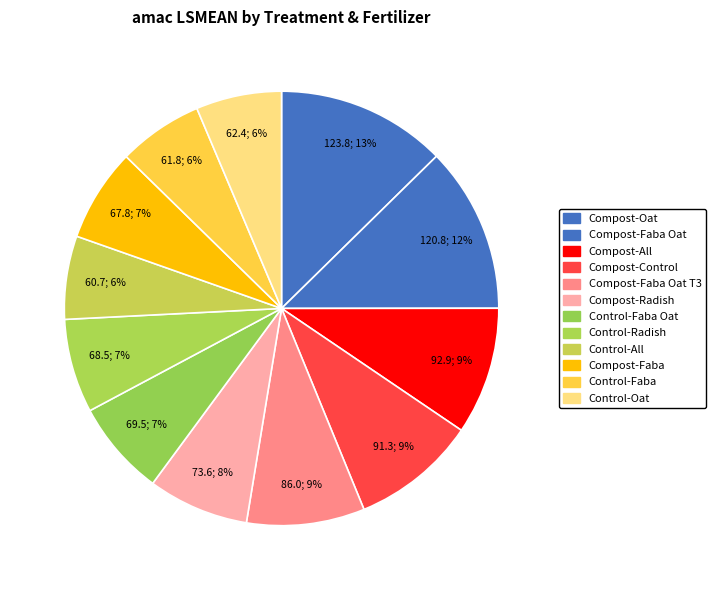

How many segments does this pie chart have?

12